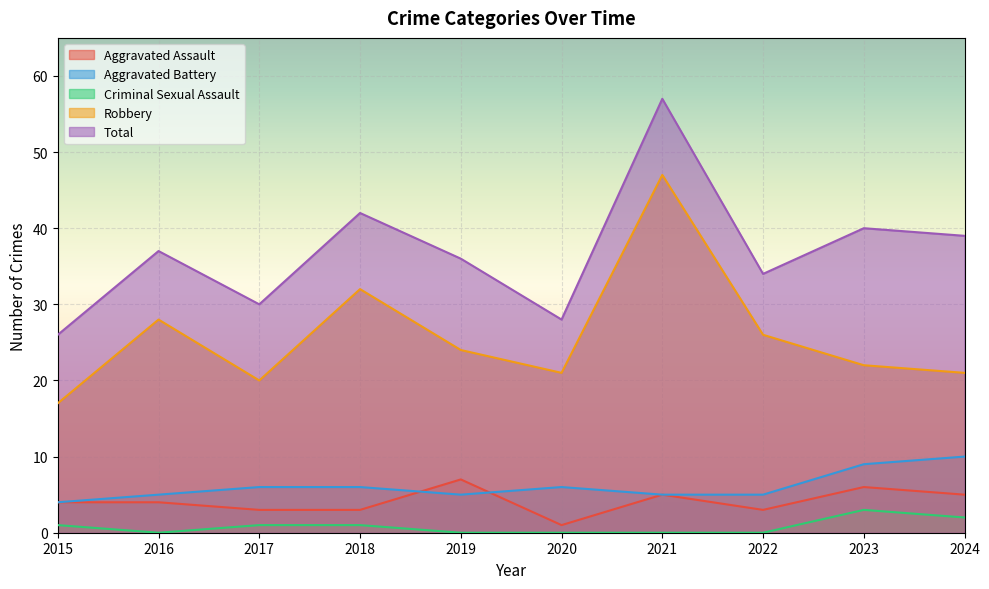

At 2021, list the series in order from largest to smallest.

Total, Robbery, Aggravated Assault, Aggravated Battery, Criminal Sexual Assault